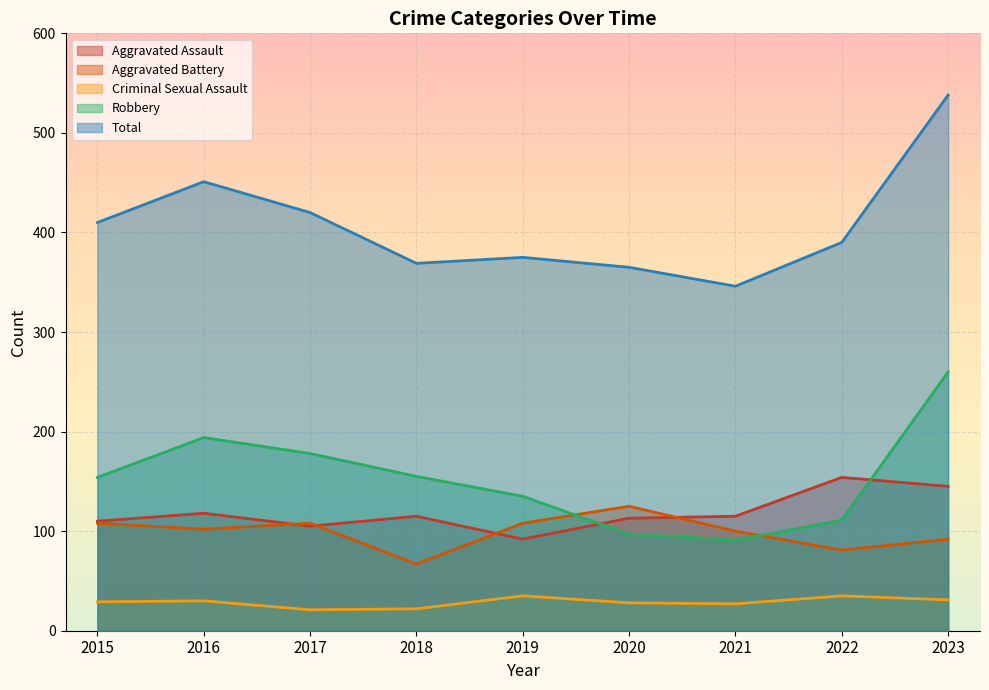

Where is Total nearest to the value 442?

2016